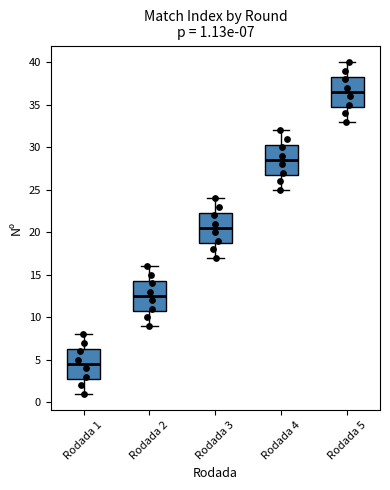

Which box has the lowest median line?

Rodada 1